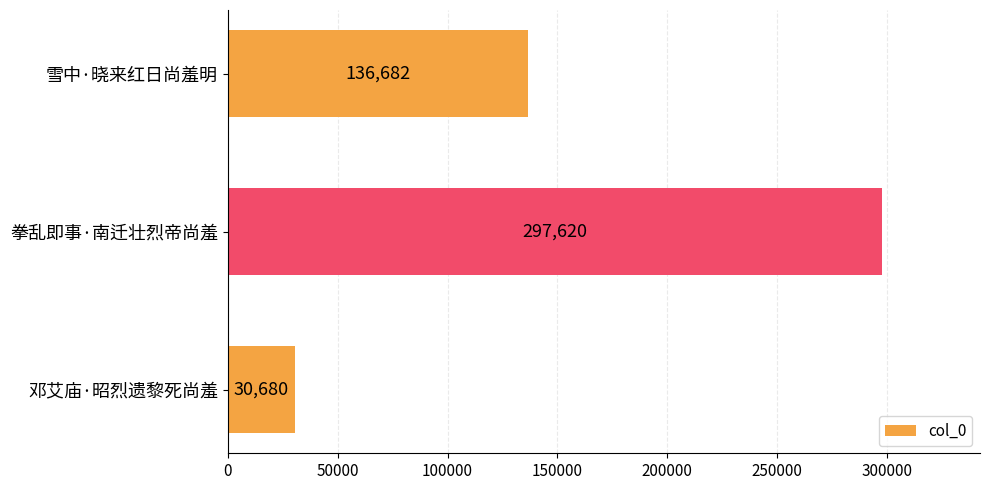

What value does the data have at 邓艾庙·昭烈遗黎死尚羞, to the nearest 100?

30700